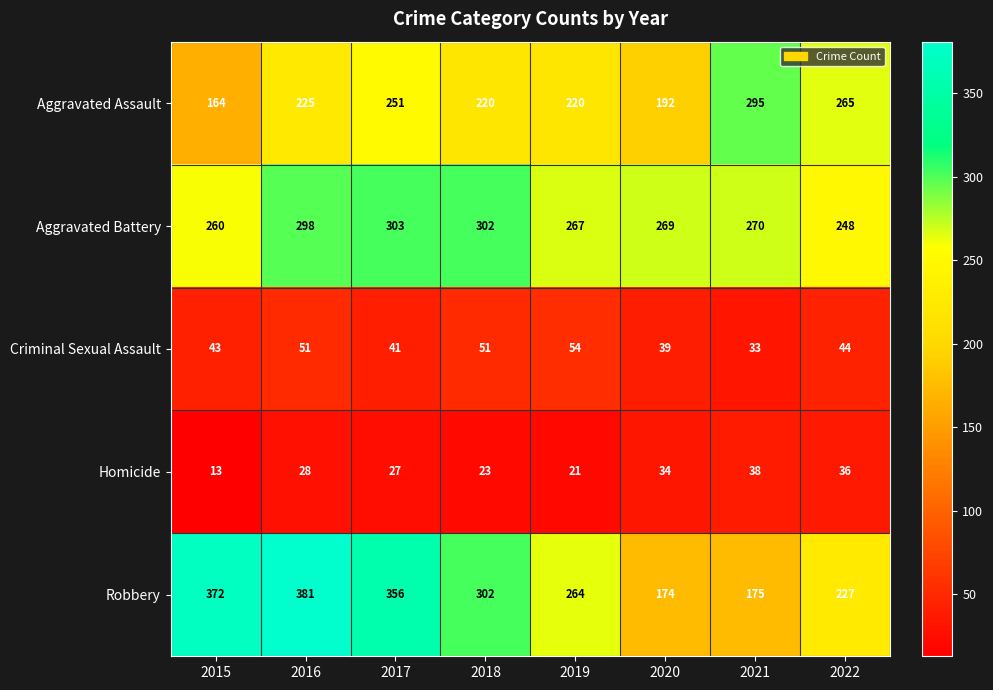

What value does the Robbery series have at 2021?

175